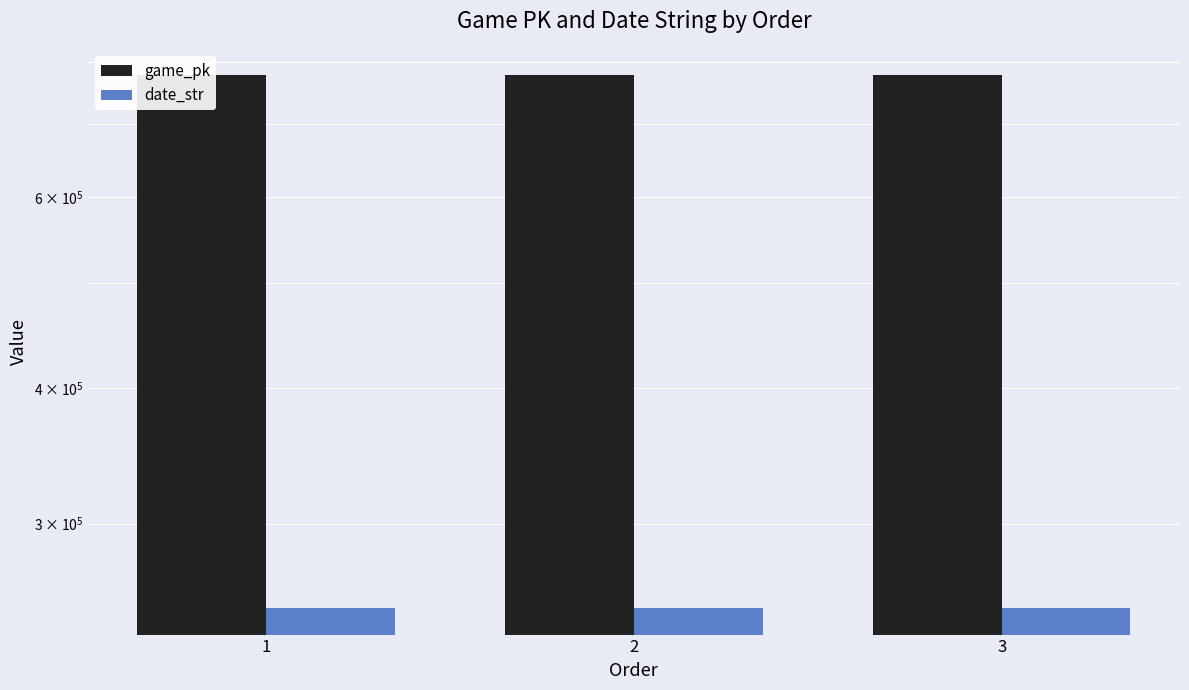

Count the date_str values in the range 250816 to 250818.

3